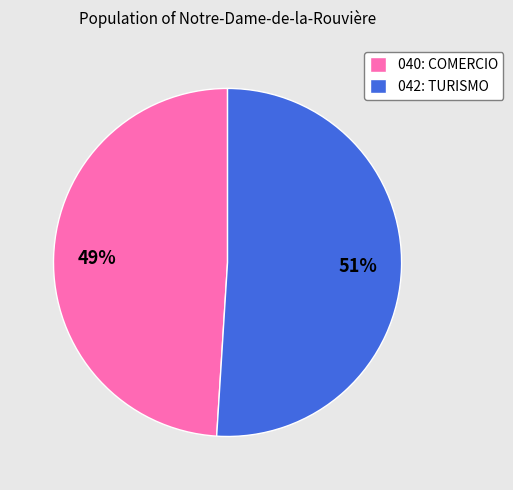

To the nearest percent, what percentage of the pie is 040: COMERCIO?

49%